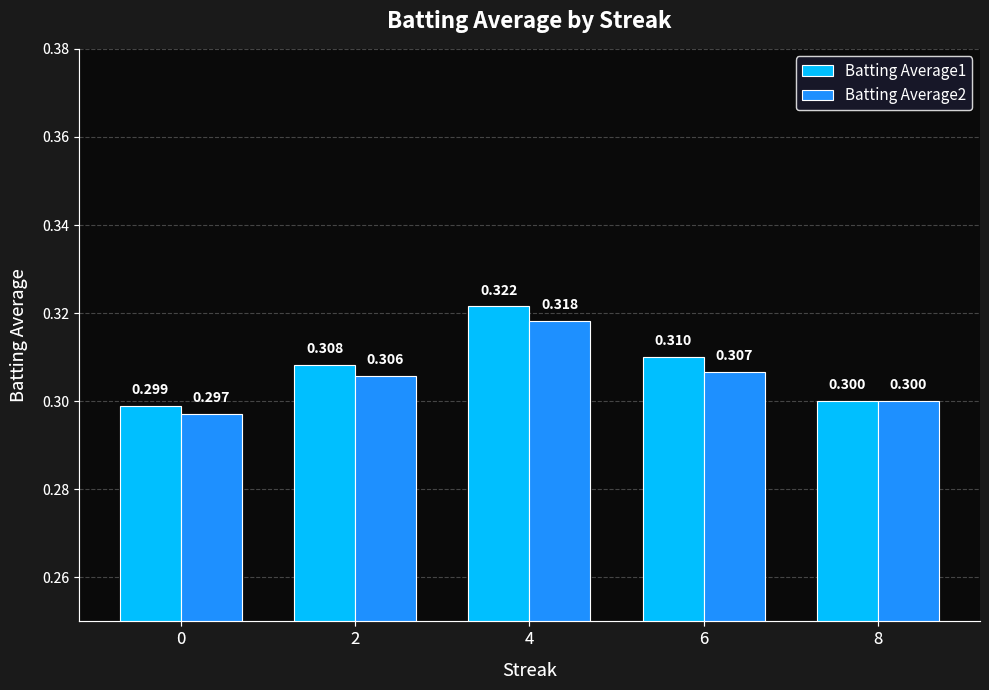

What is the total value across all series at 2?

0.6